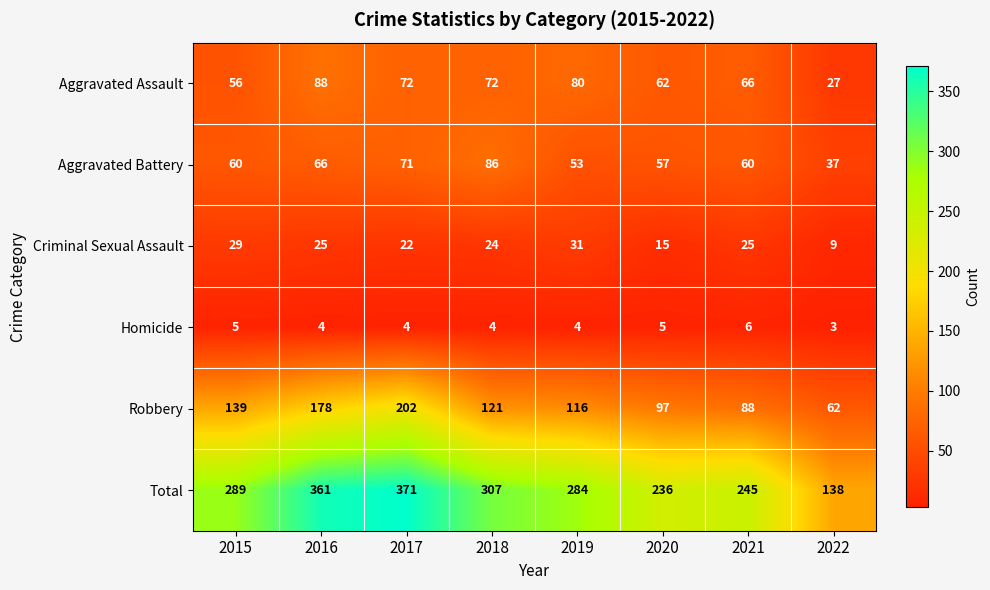

What value does the Total series have at 2022, to the nearest 5?

140